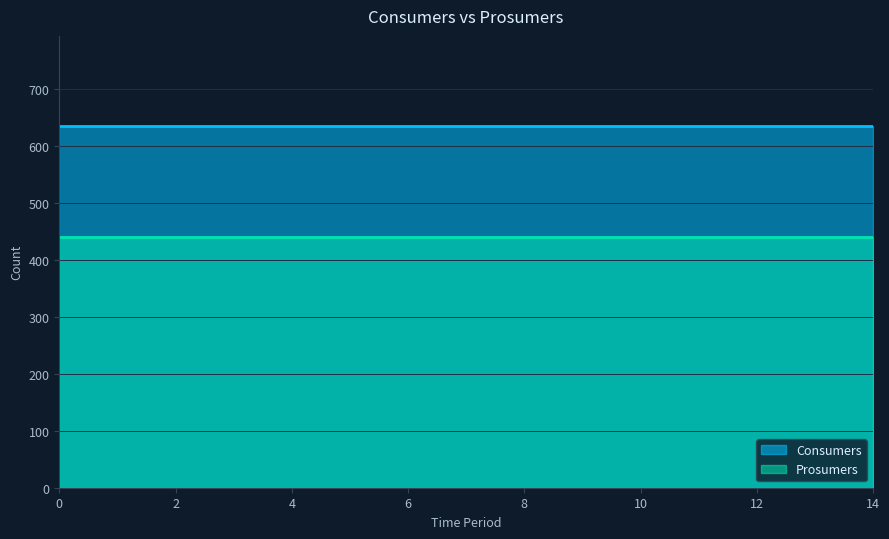

Is the value of Consumers at 5 greater than the value of Prosumers at 3?

Yes